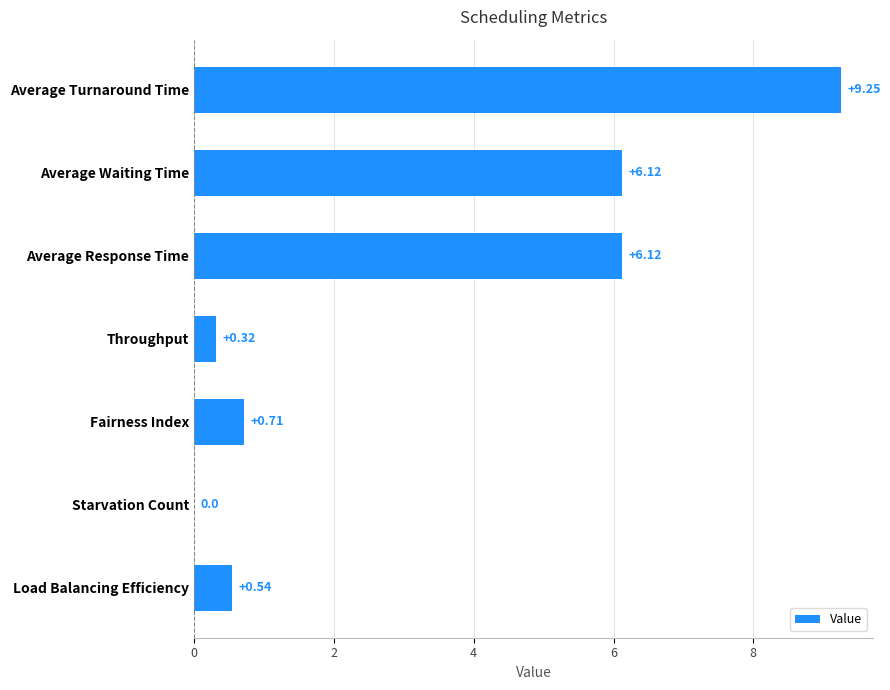

What is the sum of all values?

23.1